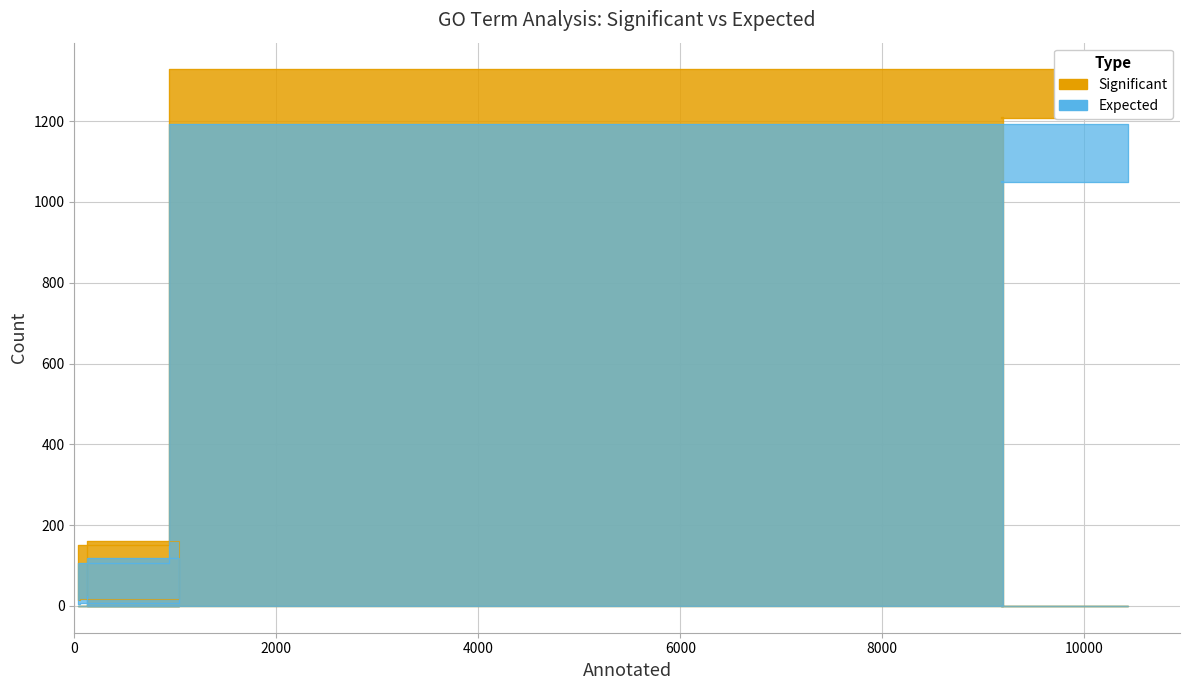

Which series has the largest total across all categories?

Significant